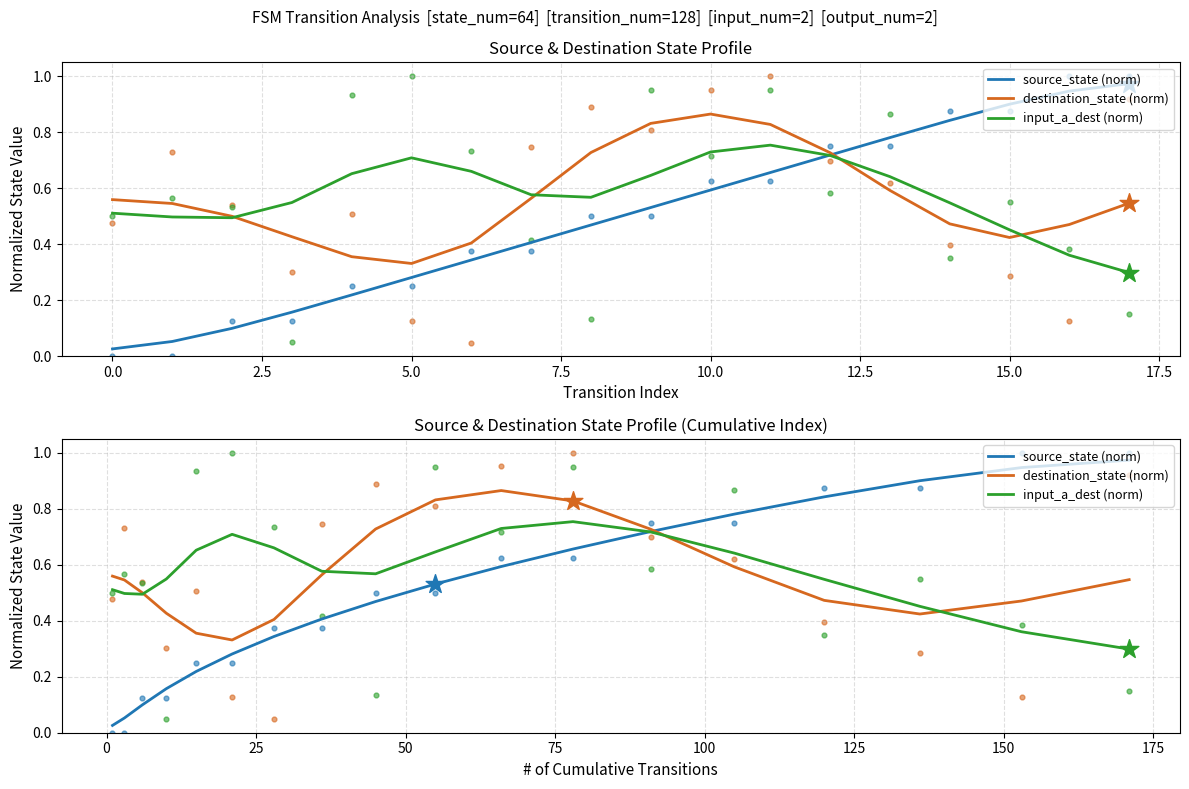

What are all the series names shown in the legend?

source_state (norm), destination_state (norm), input_a_dest (norm)